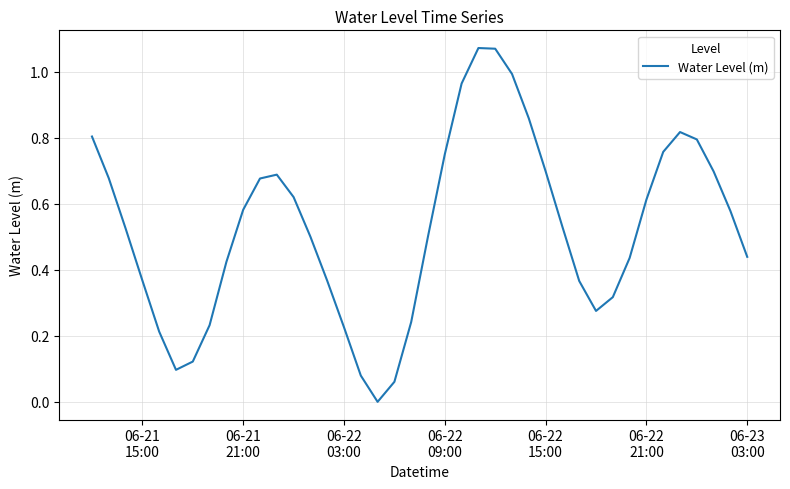

Is this an area chart (filled region under the line)?

No